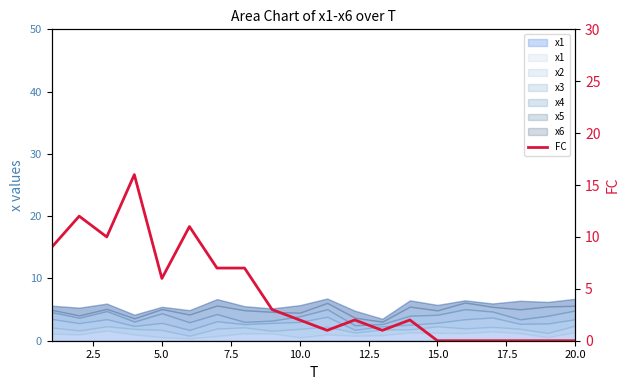

The value at 18 is 9. True or false?

False